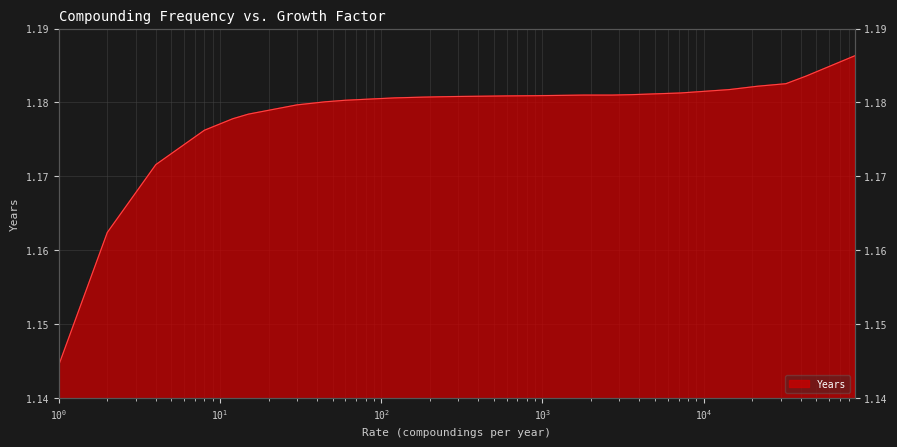

What is the approximate value at 1800.0?

1.2